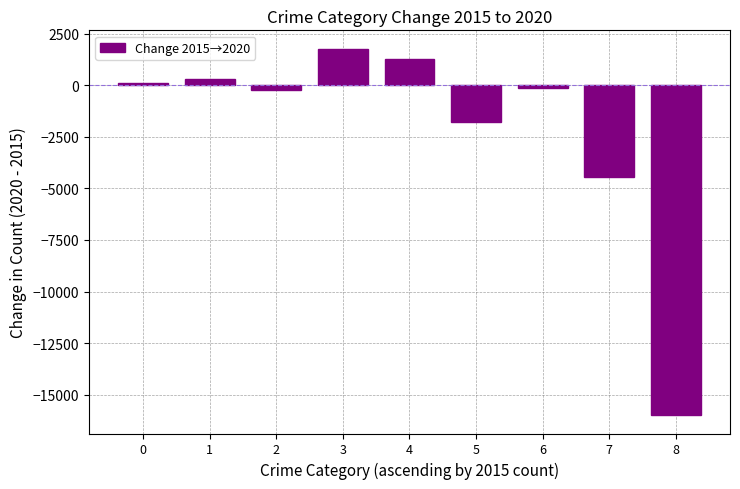

What is the average value?

-2112